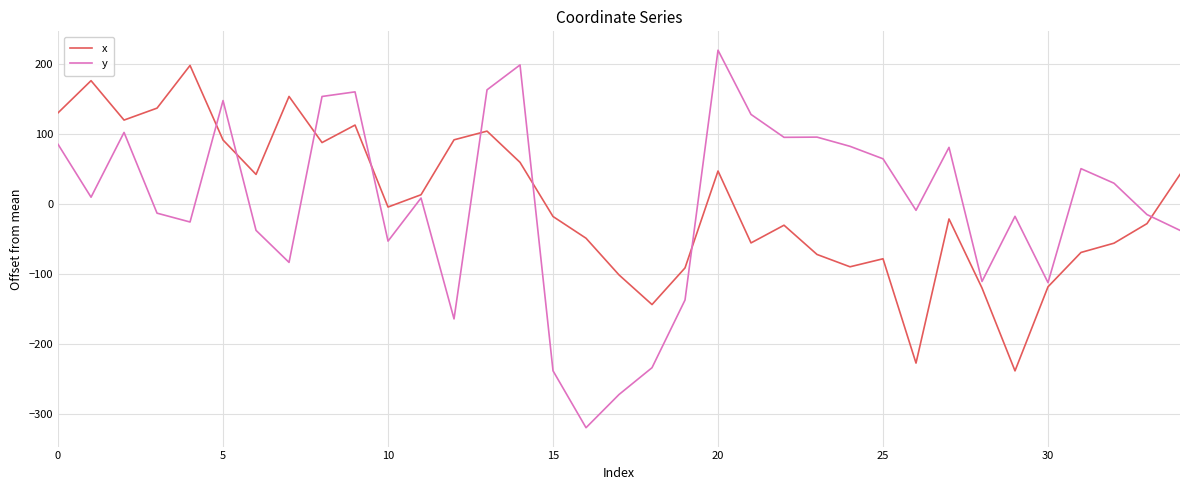

Which series has the largest range (max minus min)?

y